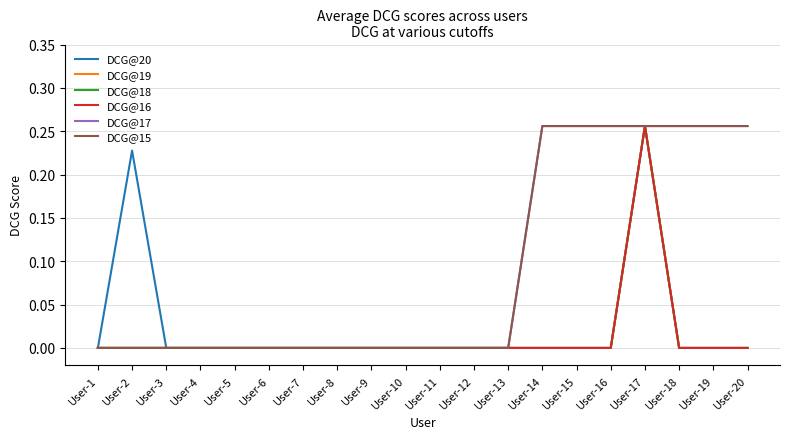

Does the chart display data point markers on the line(s)?

No